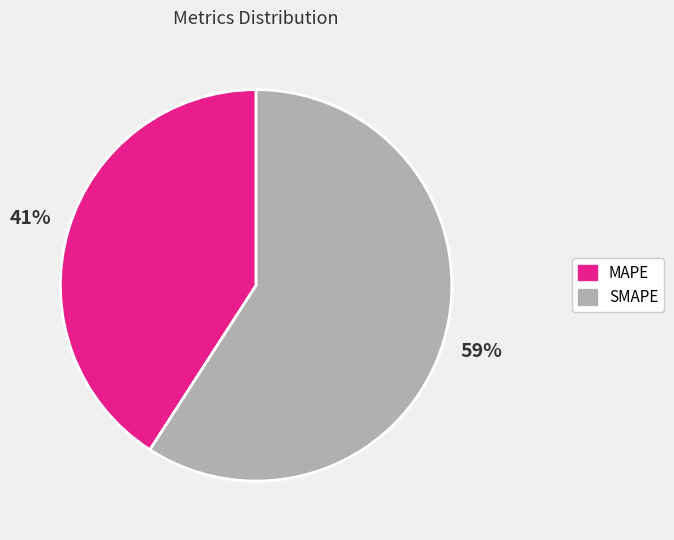

To the nearest percent, what percentage of the pie is MAPE?

41%